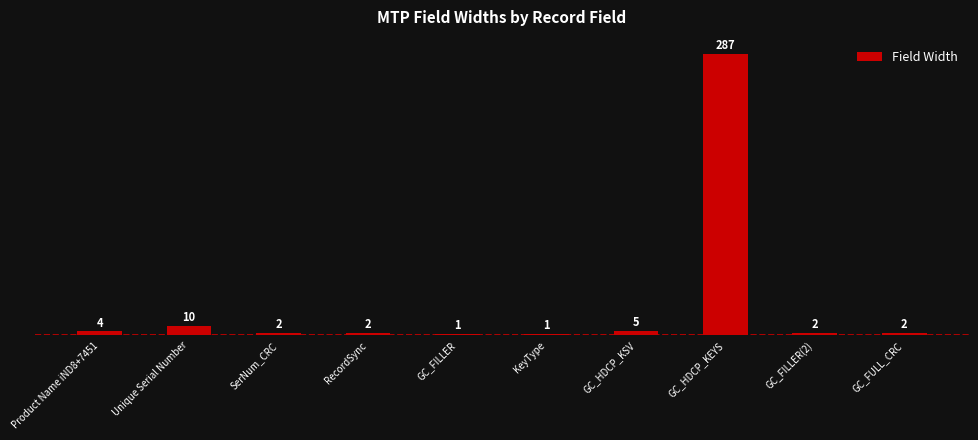

What is the difference between the maximum and minimum values?

286